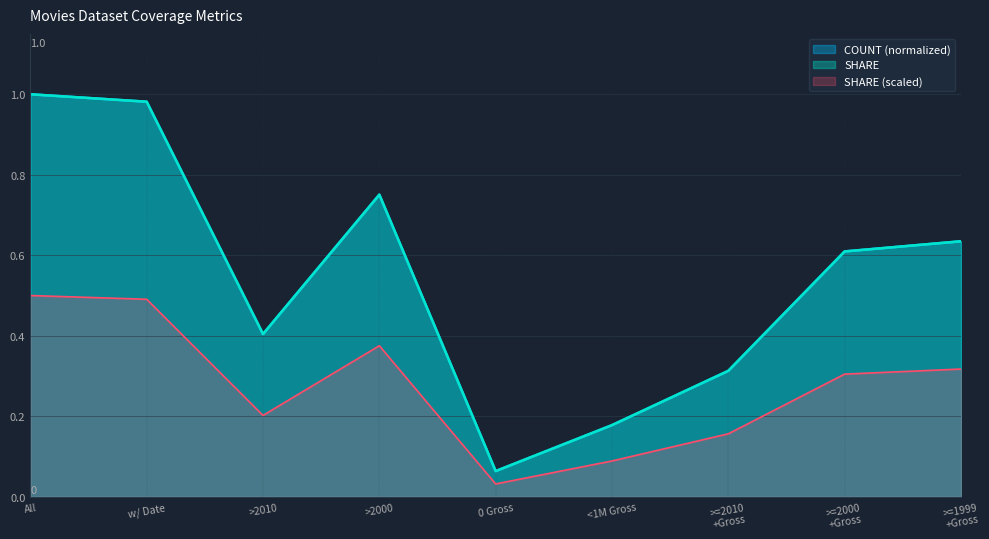

What is the difference between the SHARE values at >=2000 +Gross and w/ Date?

0.4